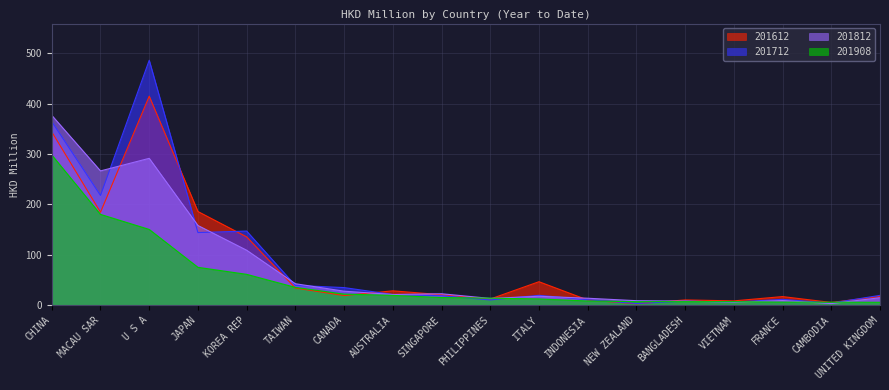

How many intersections are there between 201908 and 201812?

6